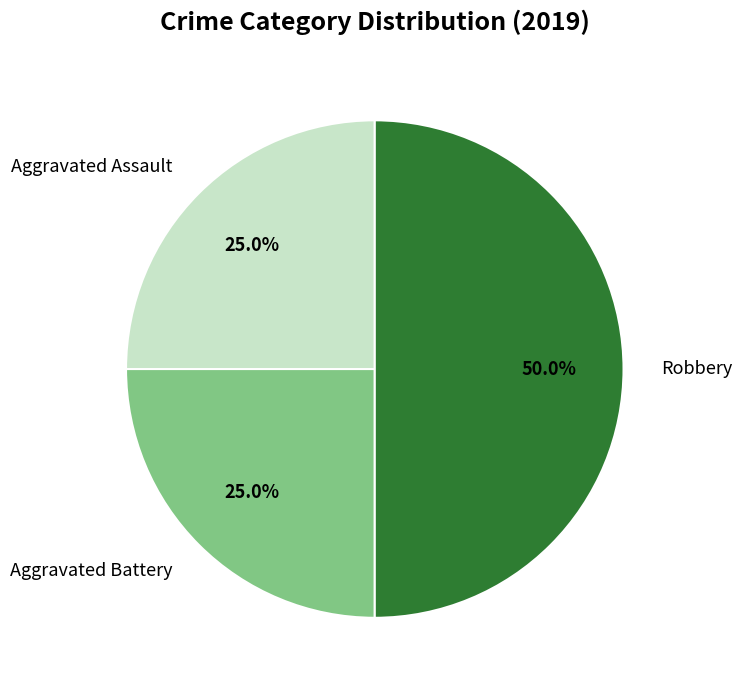

Count the number of slices in the pie.

3